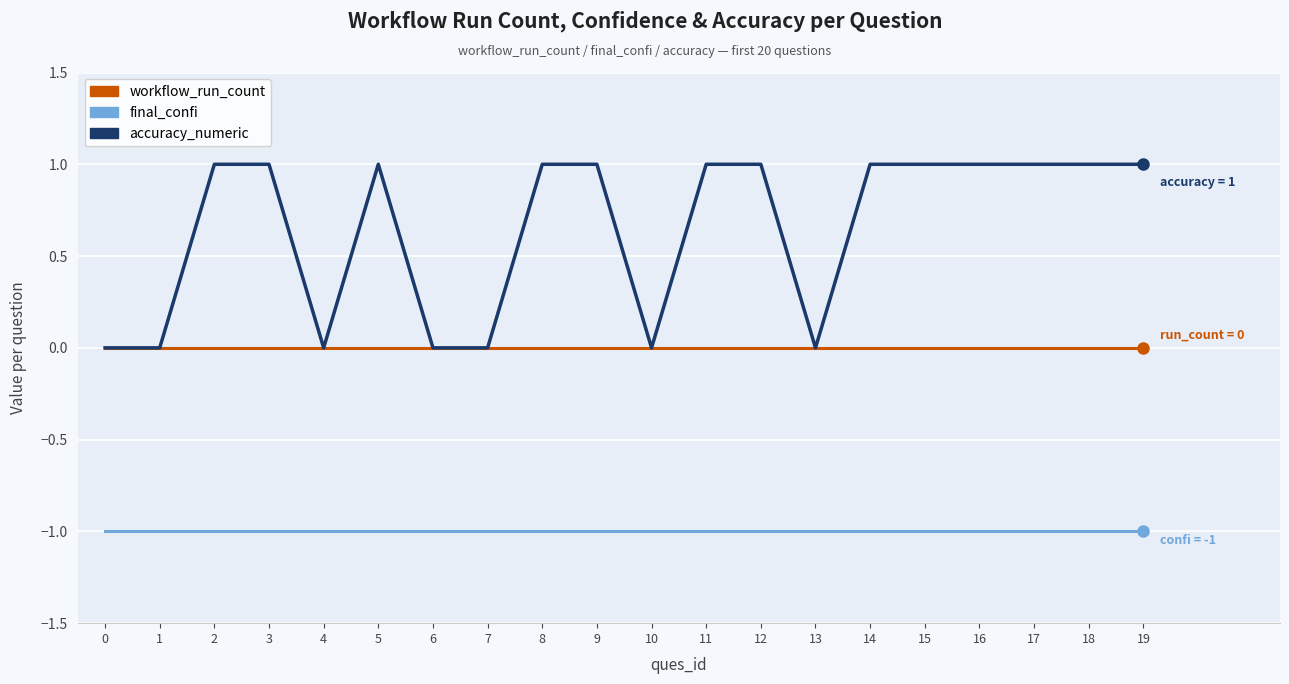

What is the average value of the final_confi series?

-1